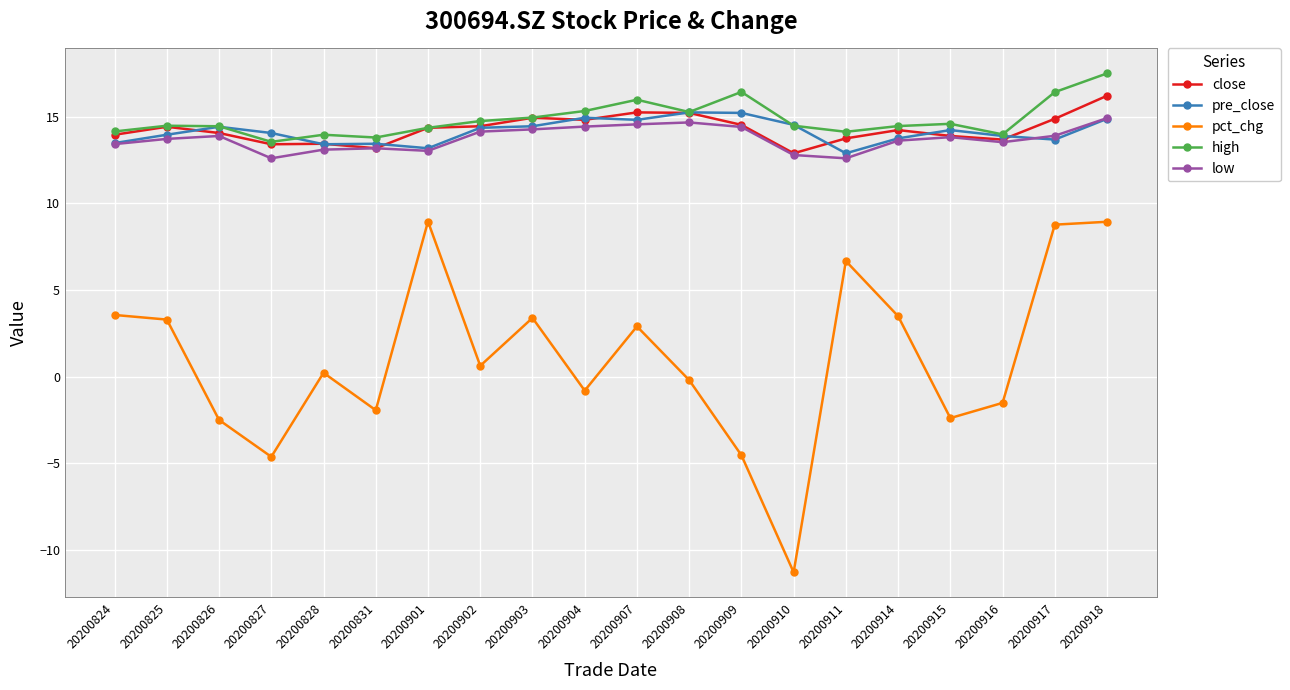

True or false: close has more than 1 interior local peaks.

True